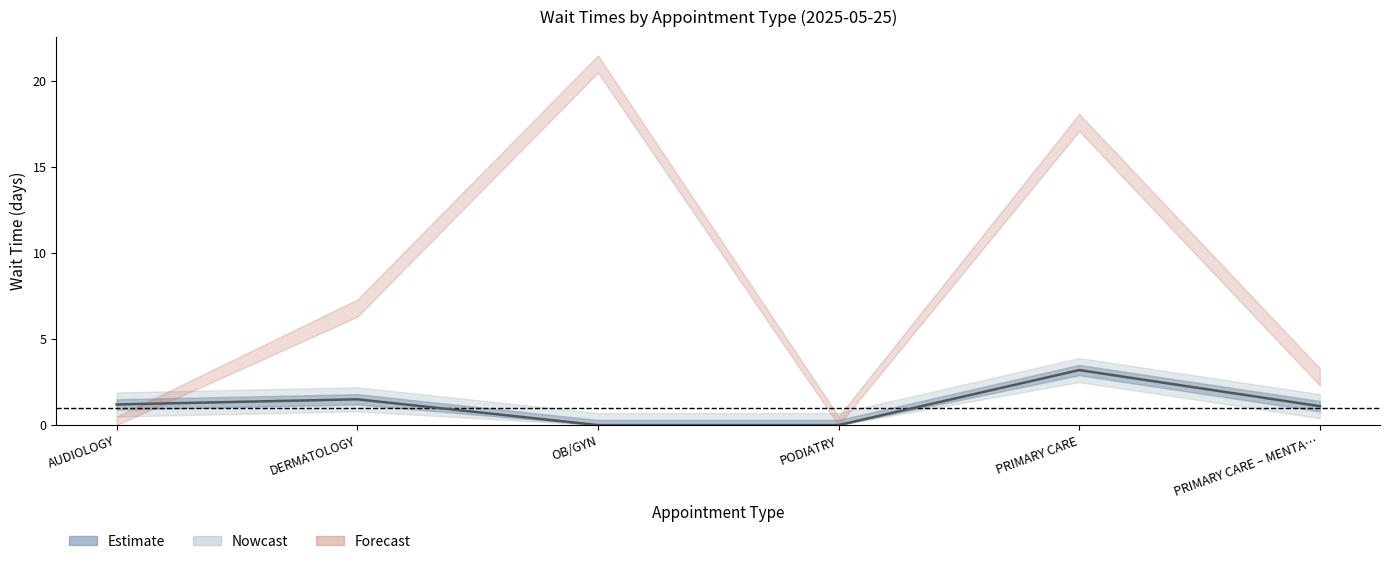

What is the value of the 2nd point from the left?

1.5